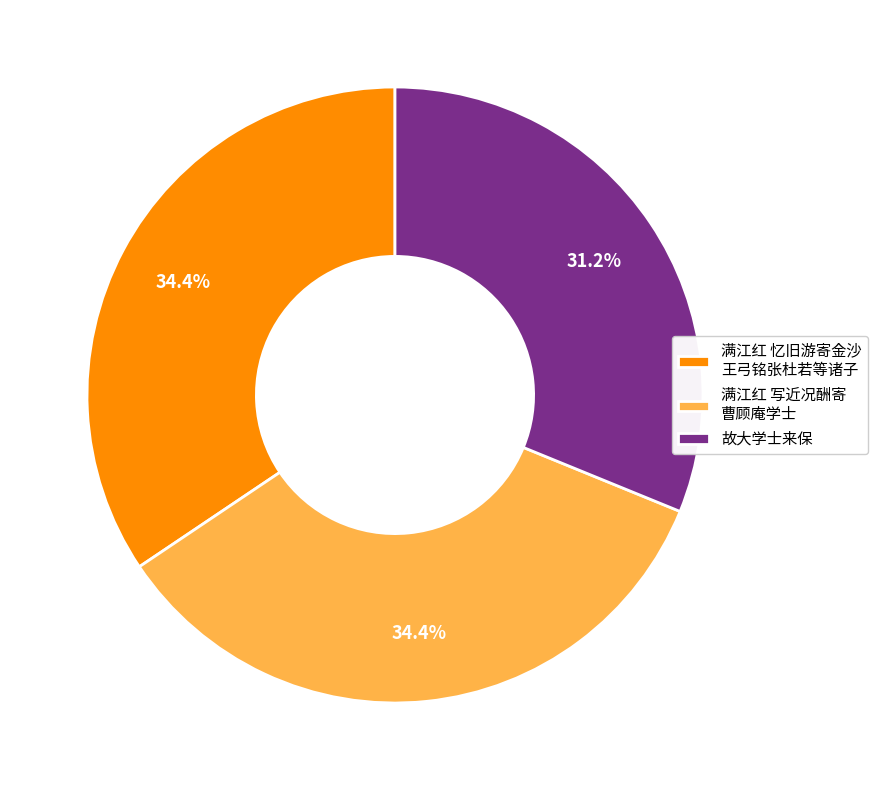

True or false: 故大学士来保 accounts for 31% of the total.

True